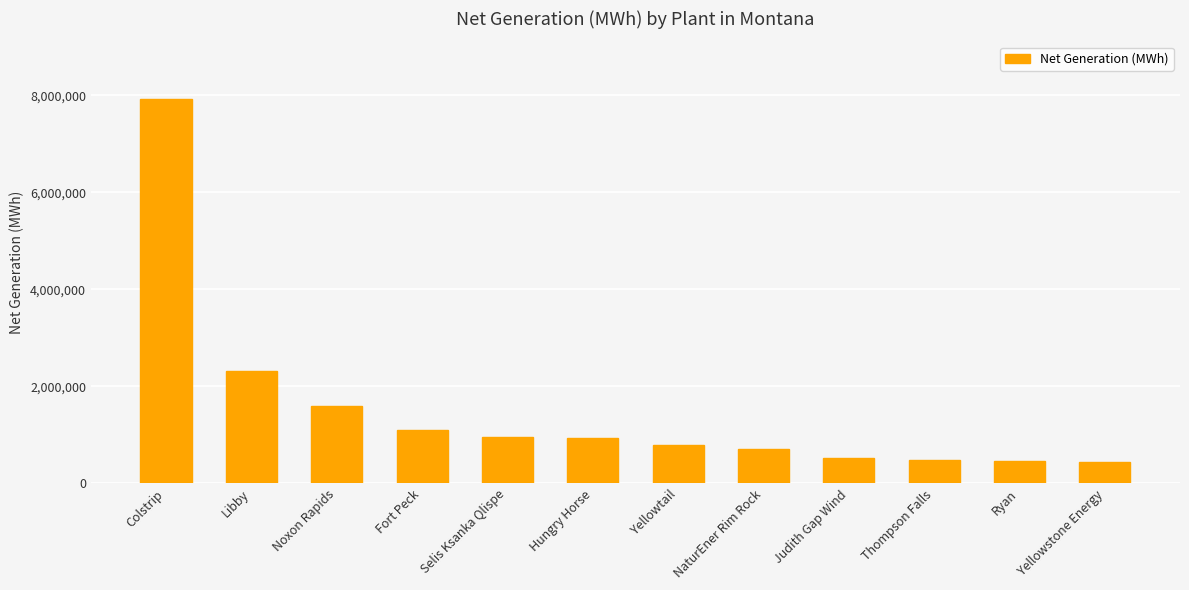

Is it true that the value at Noxon Rapids is 1596460?

True